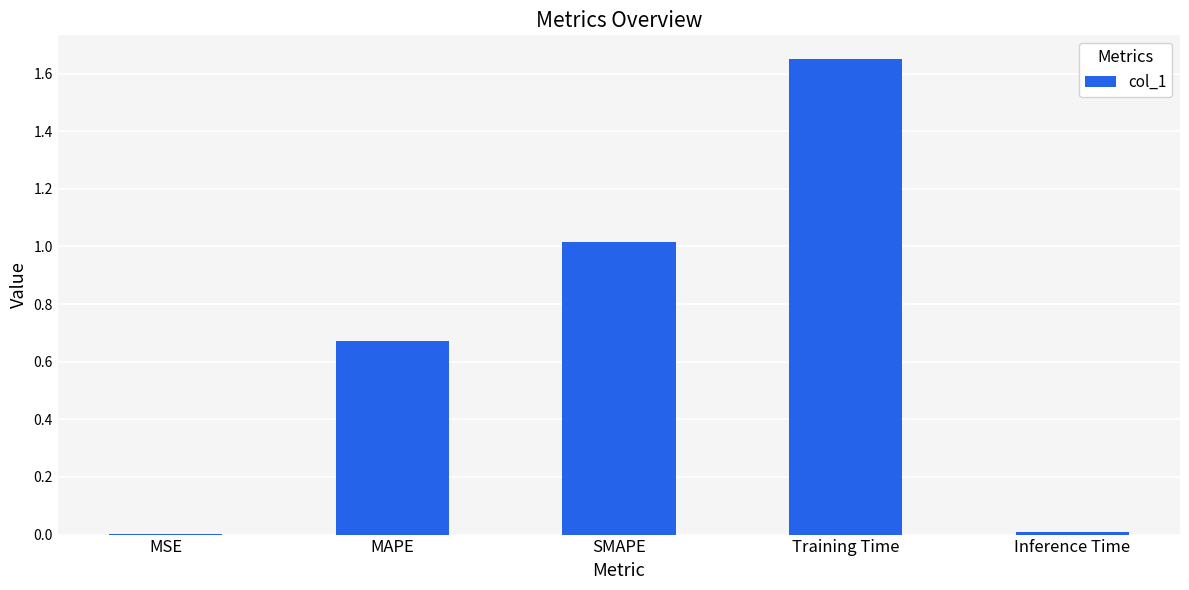

Between MSE and Training Time, which is larger?

Training Time